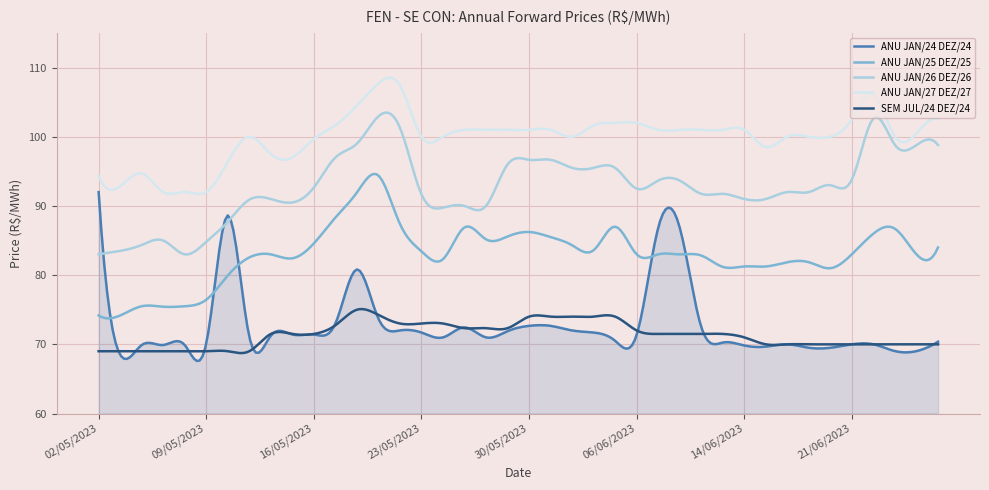

Which series has the largest total across all categories?

ANU JAN/27 DEZ/27